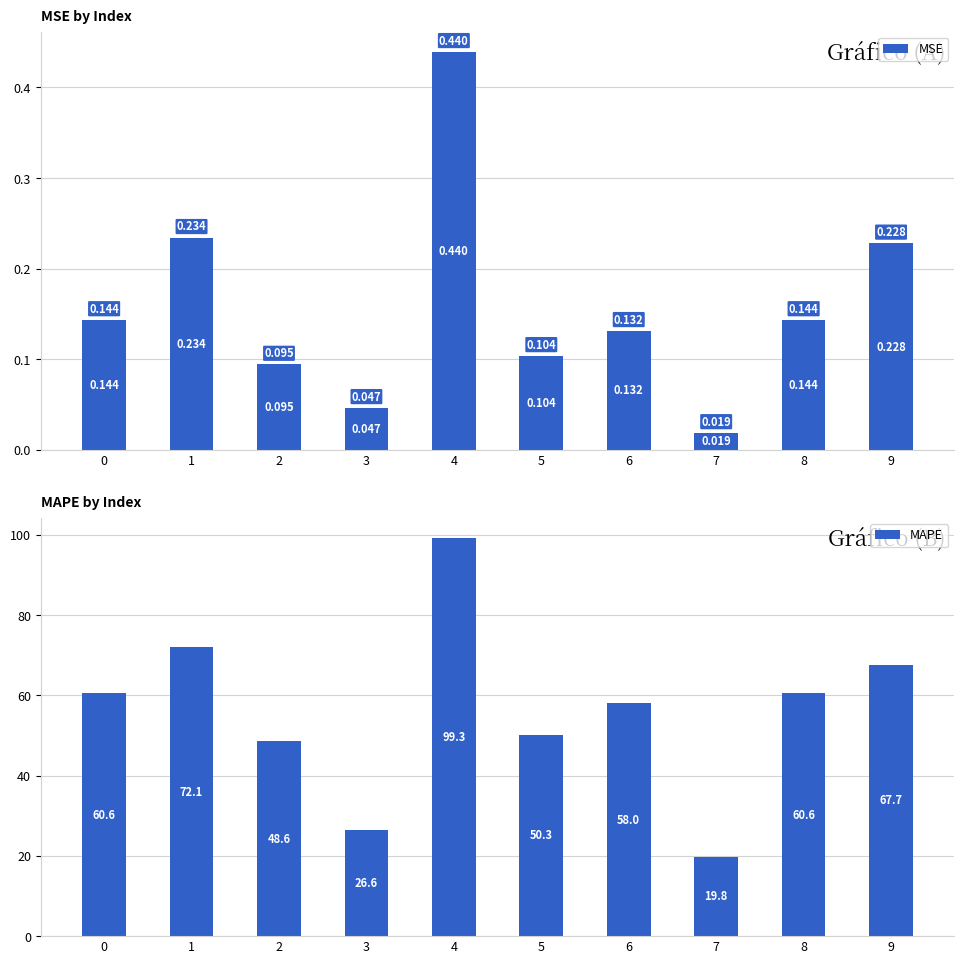

Rank the series at 4 from highest to lowest value.

MAPE, MSE